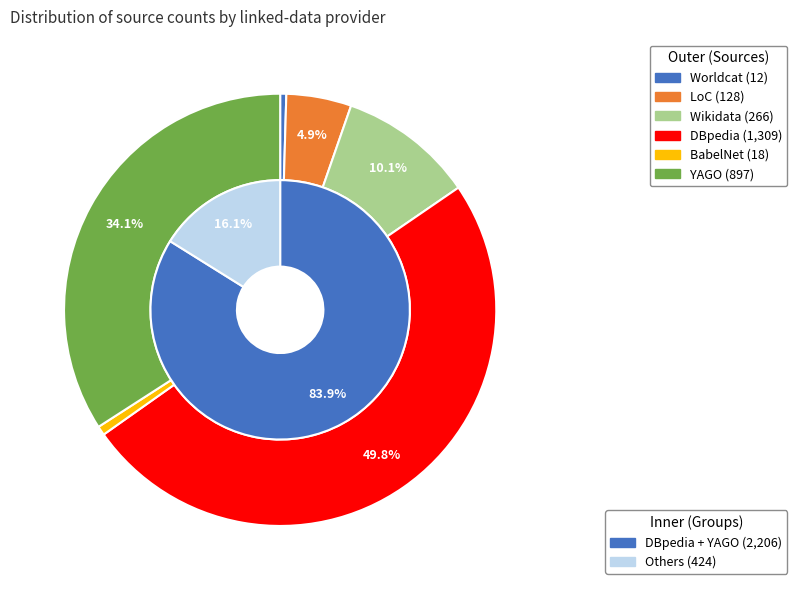

Count the number of slices in the pie.

6